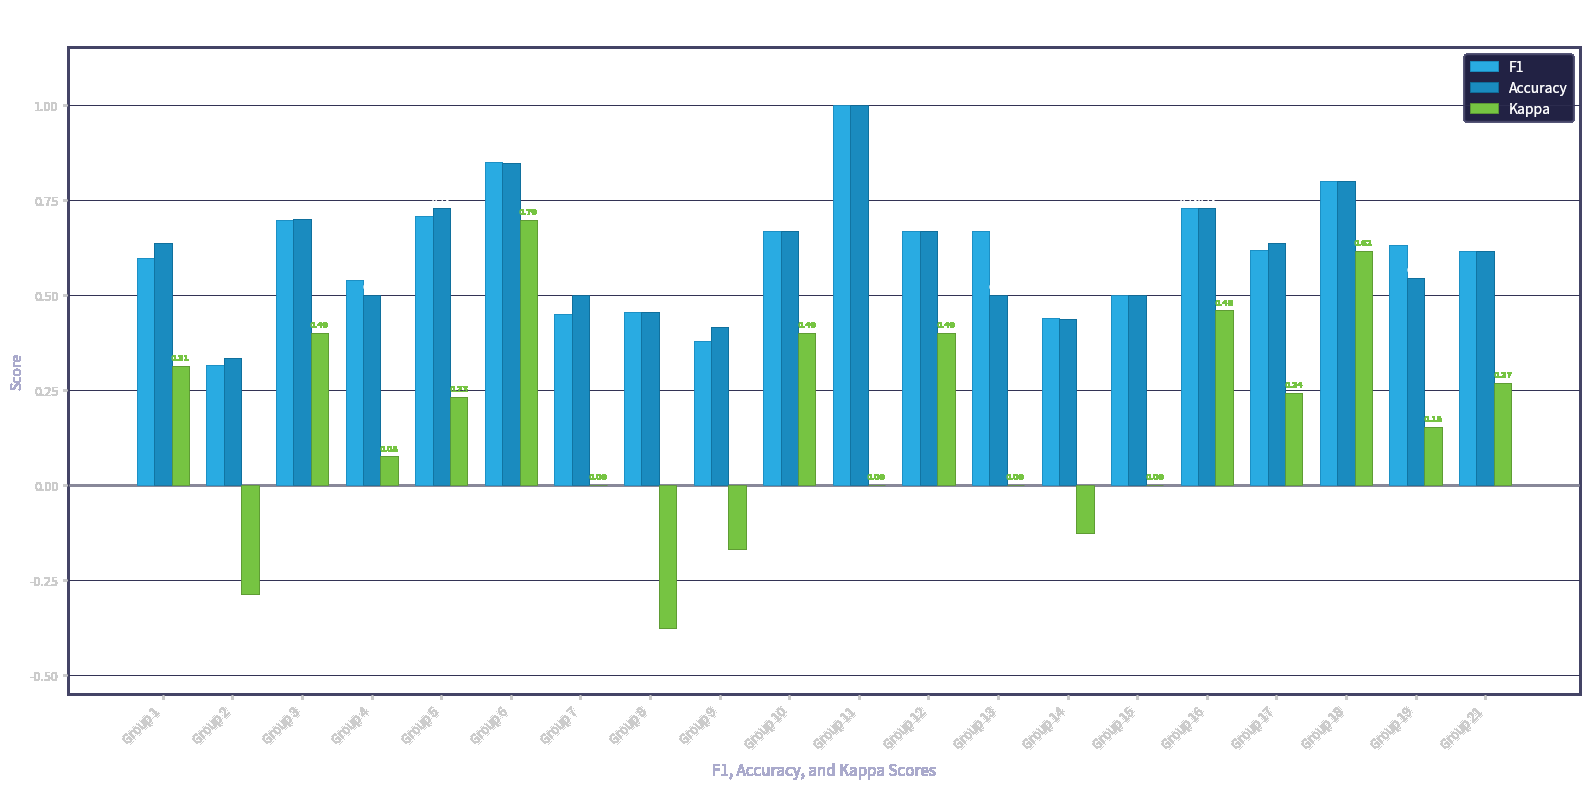

Which series has the largest total across all categories?

F1